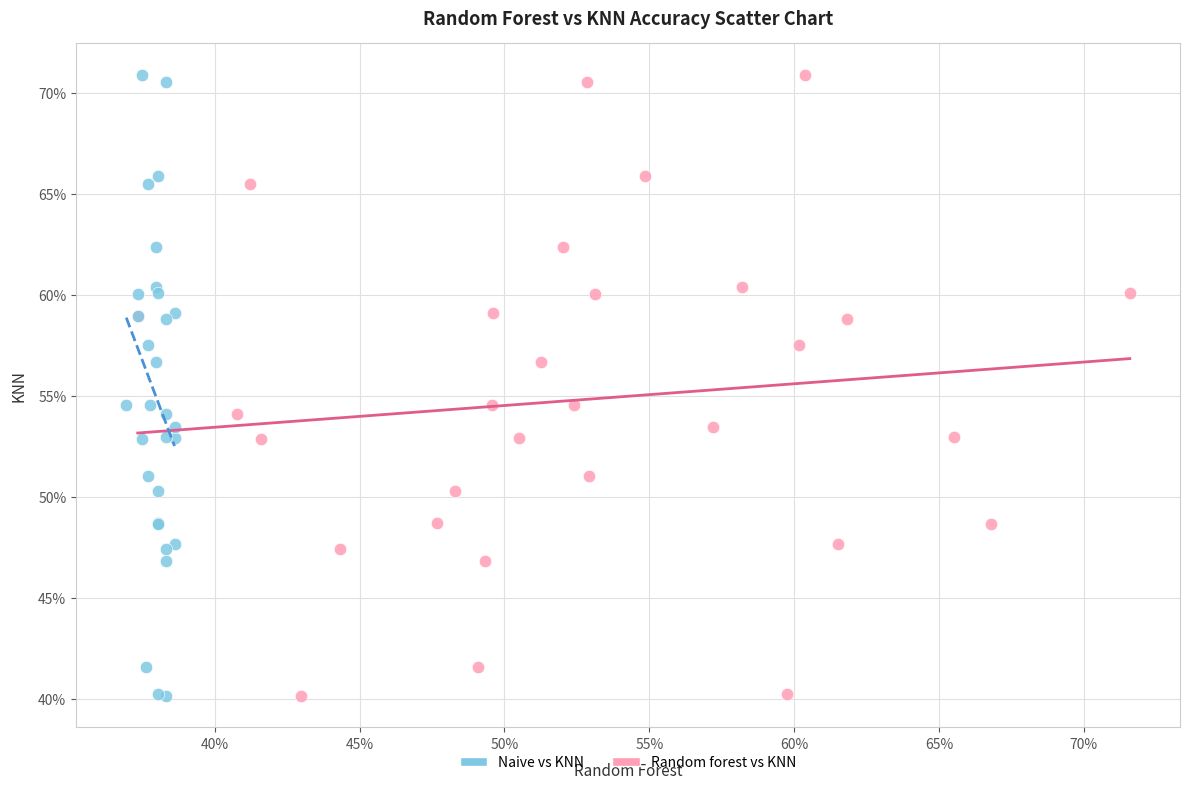

What are all the series names shown in the legend?

Naive vs KNN, Random forest vs KNN